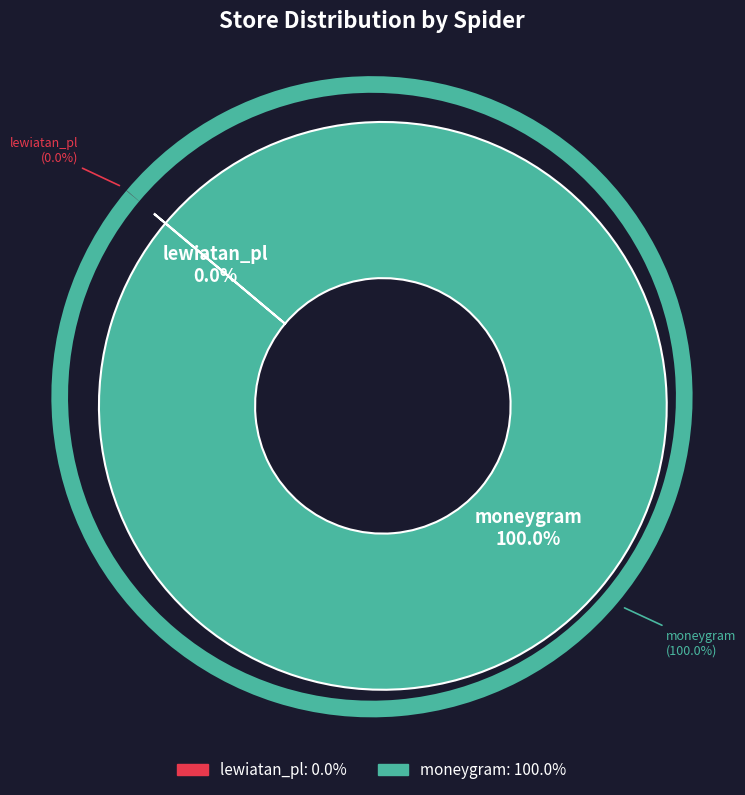

What is the majority slice?

moneygram